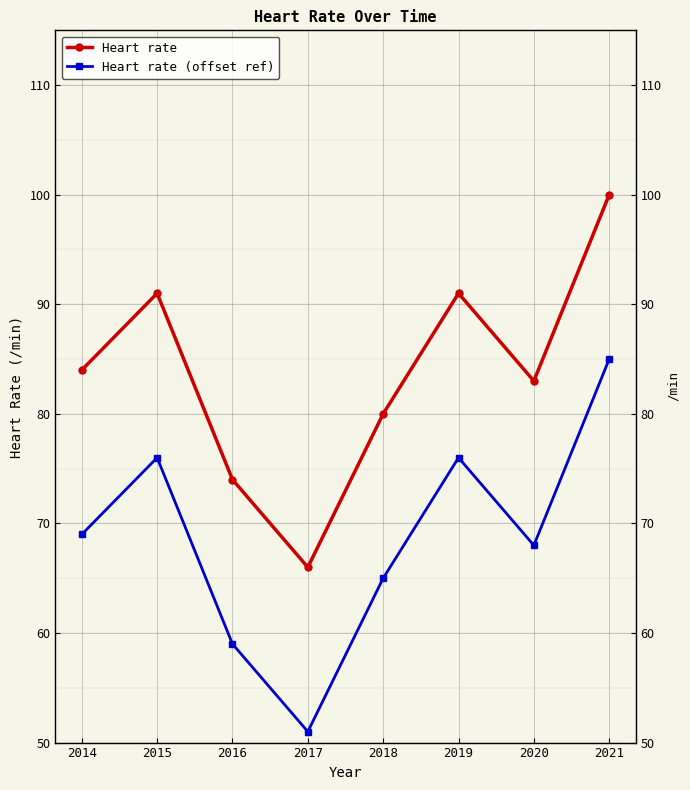

True or false: Heart rate and Heart rate (offset ref) cross at least once.

False